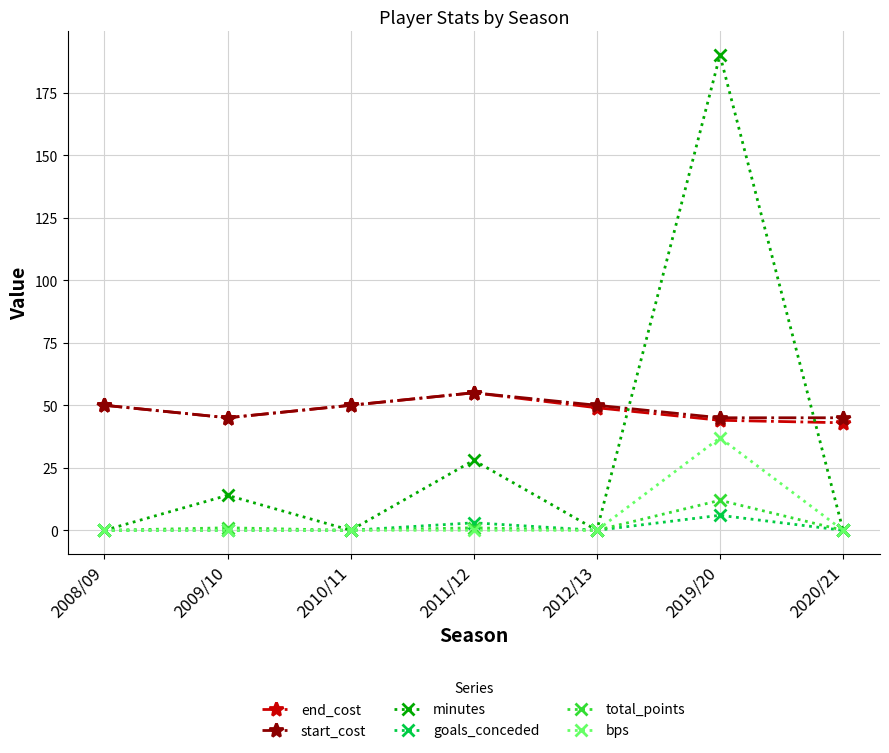

At which label is minutes closest to 95?

2011/12